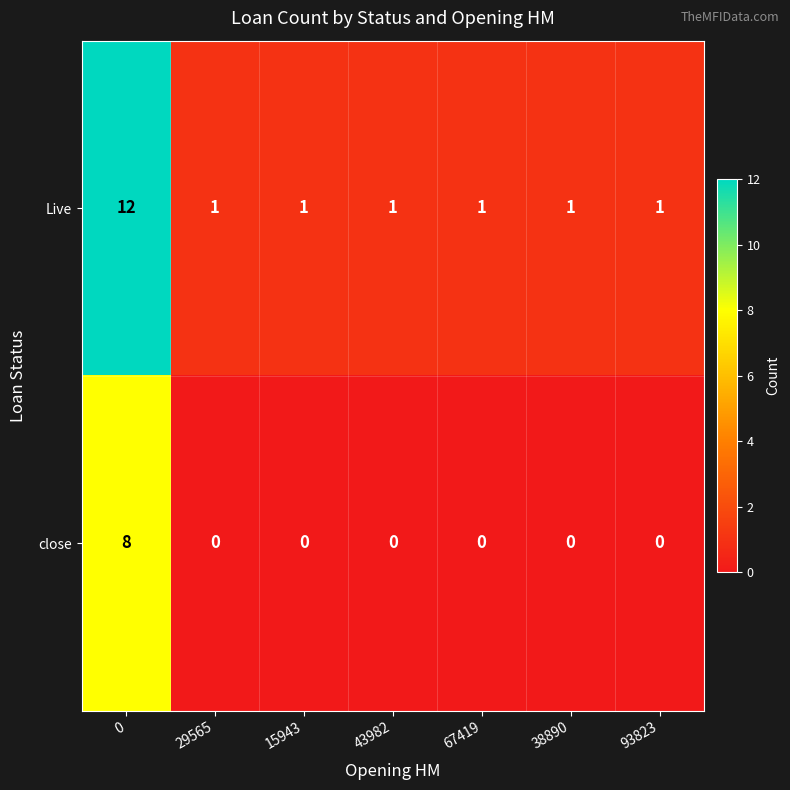

What is the difference between the maximum and minimum values in the close series?

8